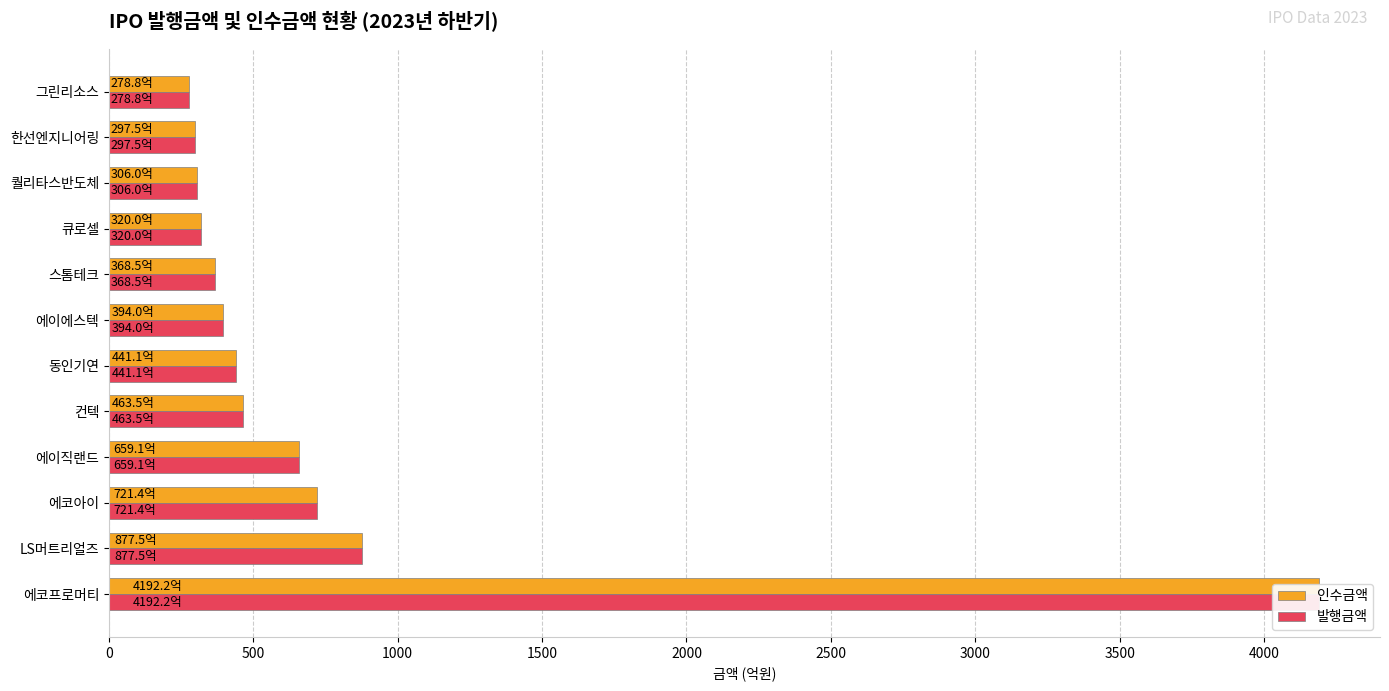

How many series are shown in this chart?

2